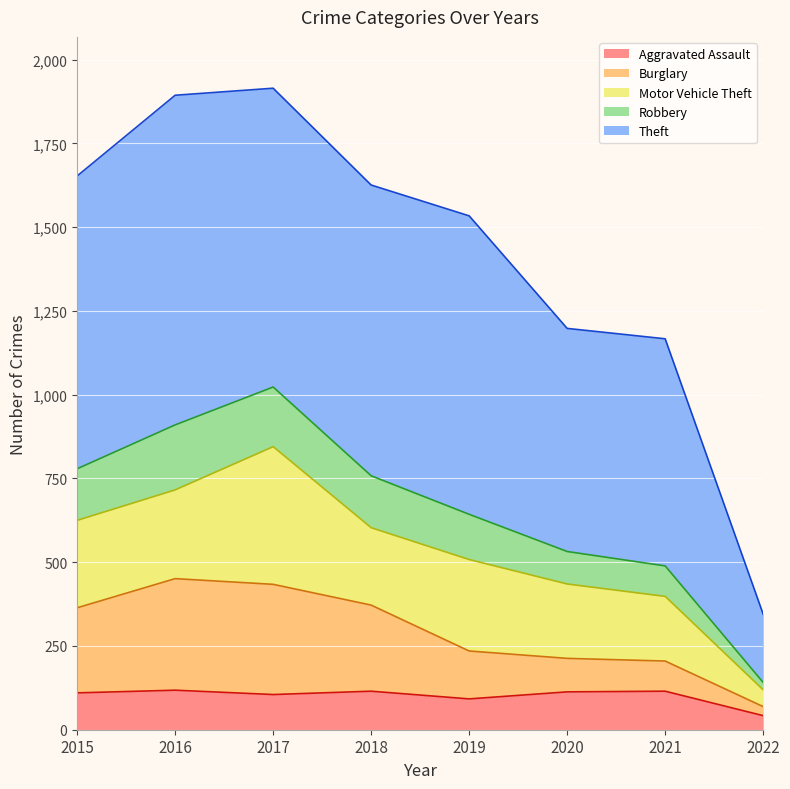

True or false: Burglary and Robbery intersect in this chart.

False